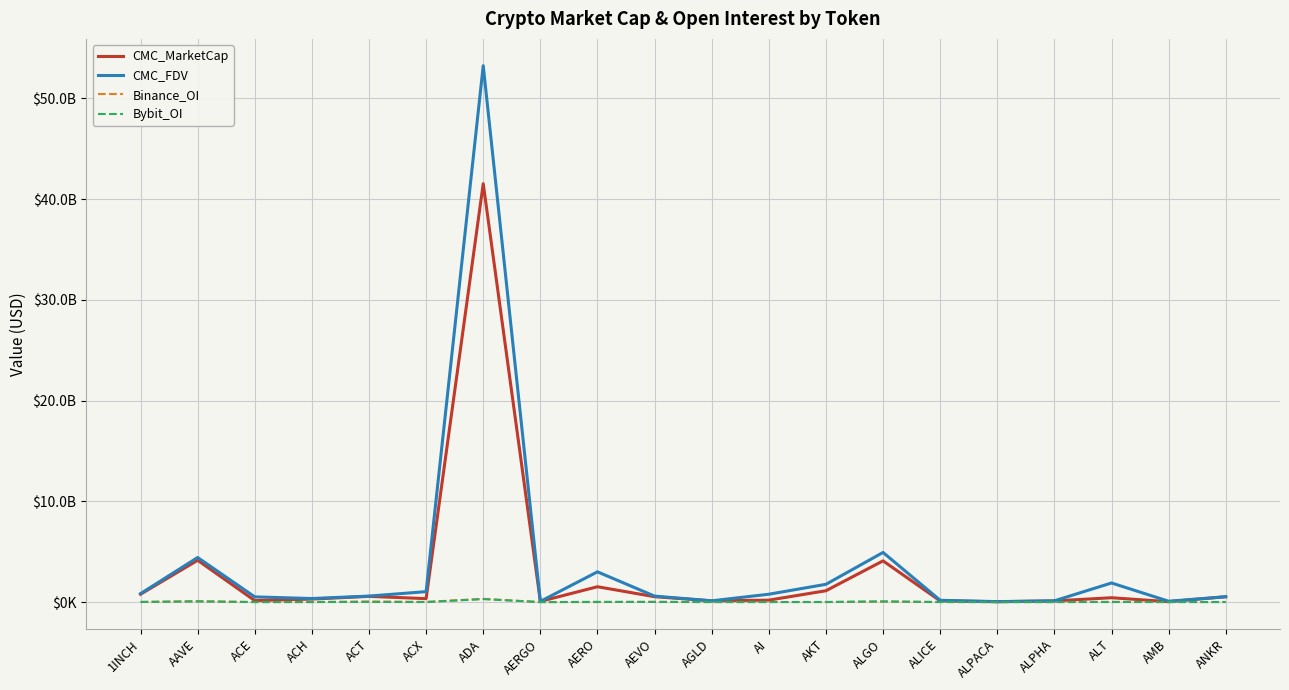

What are all the series names shown in the legend?

CMC_MarketCap, CMC_FDV, Binance_OI, Bybit_OI